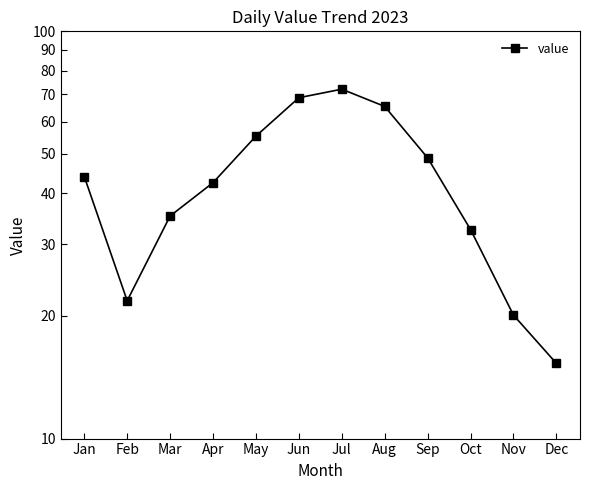

What is the approximate value at Jul?

72.1